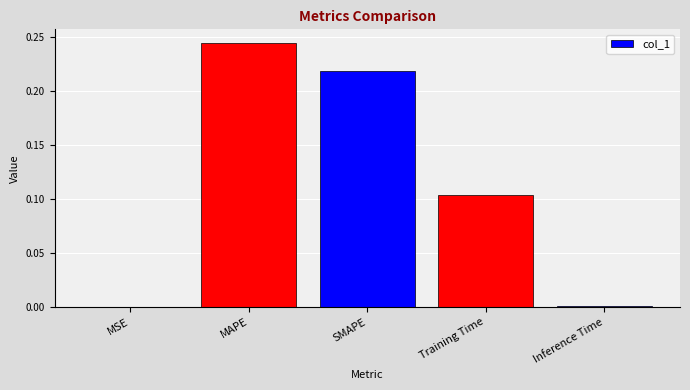

The value at Training Time is 0.2. True or false?

False